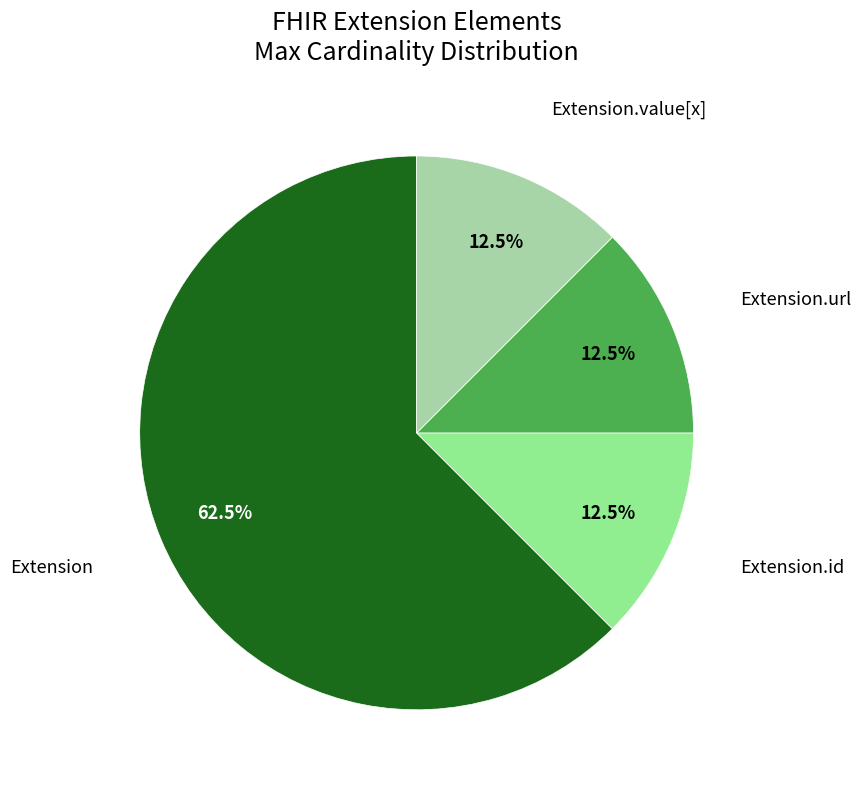

Does any single category account for the majority?

Yes